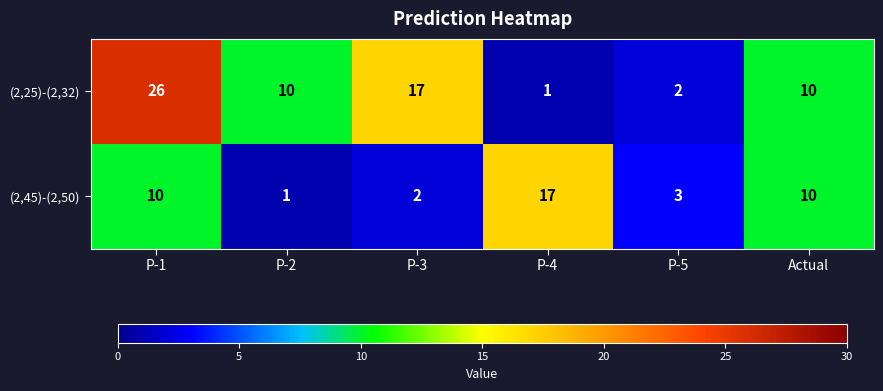

Between P-1 and P-3, which series saw the biggest shift?

(2,25)-(2,32)